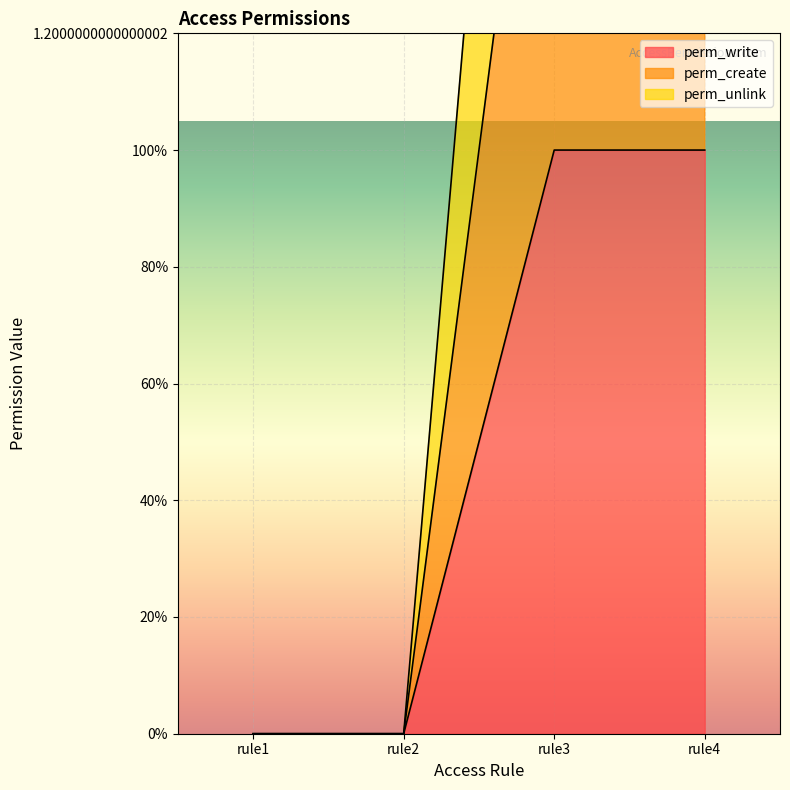

The perm_unlink series shows 2 at rule2. True or false?

False